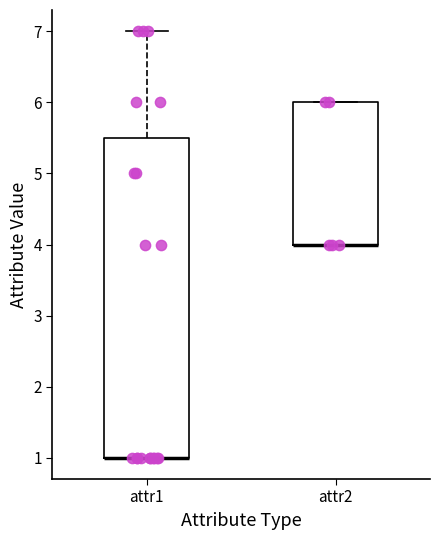

Where is the lower edge of the box for attr1 on the y-axis? The values are not printed on the chart, so give them approximately, as read against the axis.

1.0